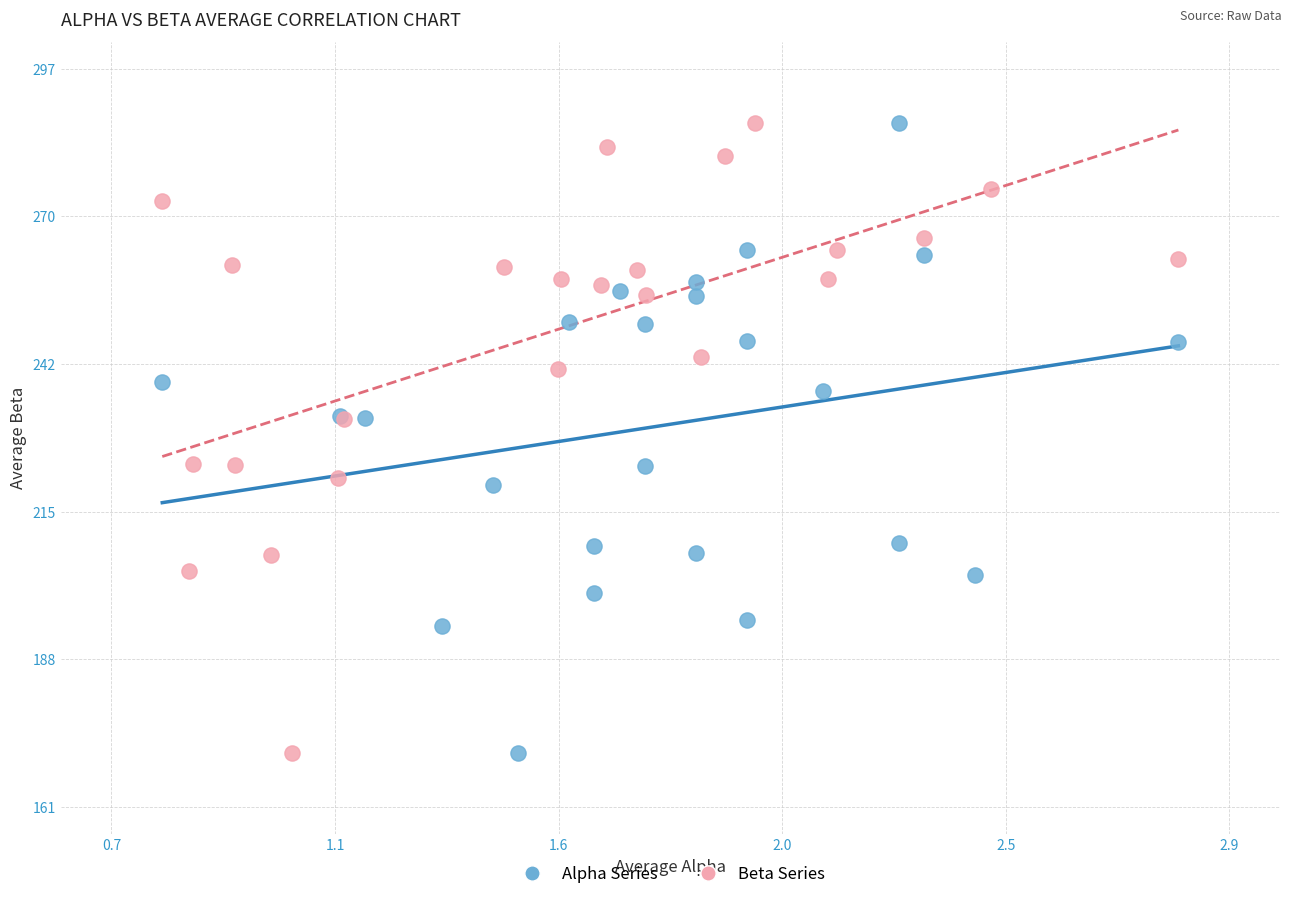

What are all the series names shown in the legend?

Alpha Series, Beta Series